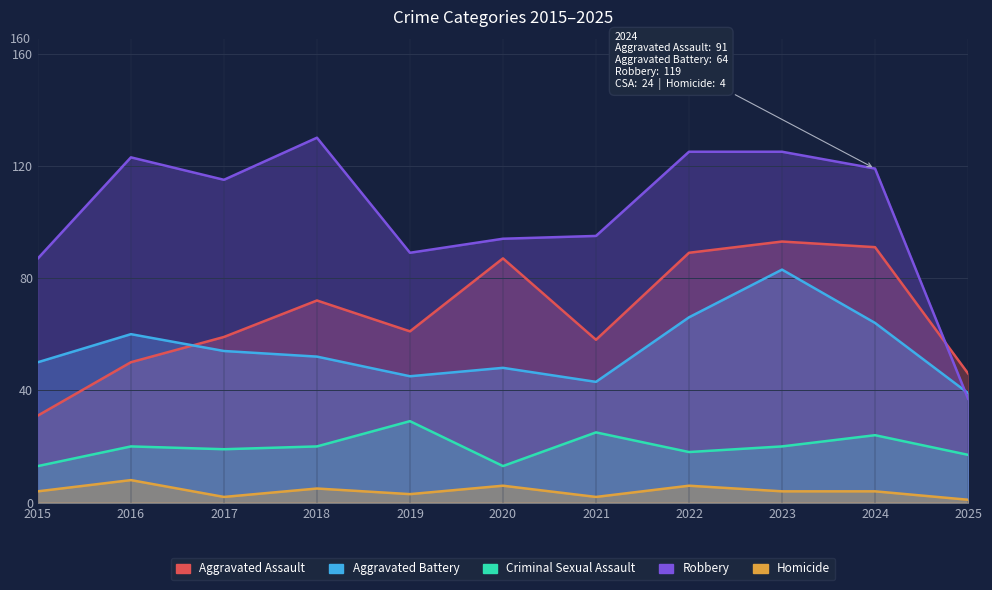

What are all the series names shown in the legend?

Aggravated Assault, Aggravated Battery, Criminal Sexual Assault, Robbery, Homicide